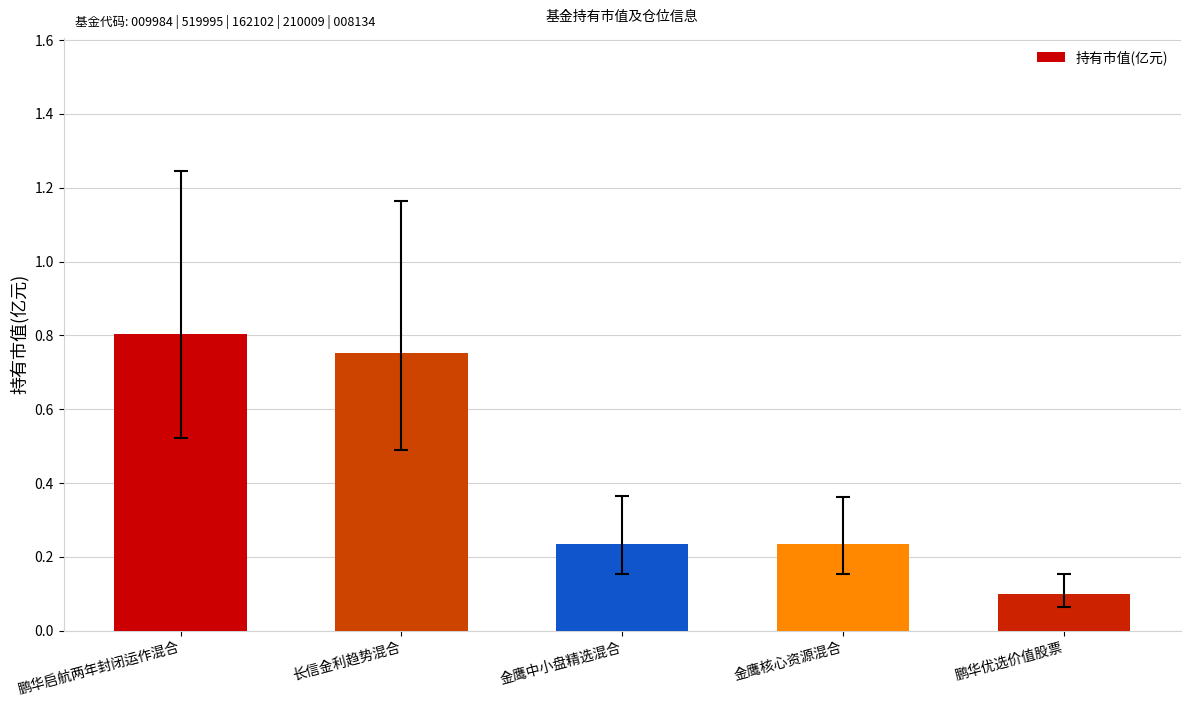

Where is the data nearest to the value 0?

鹏华优选价值股票